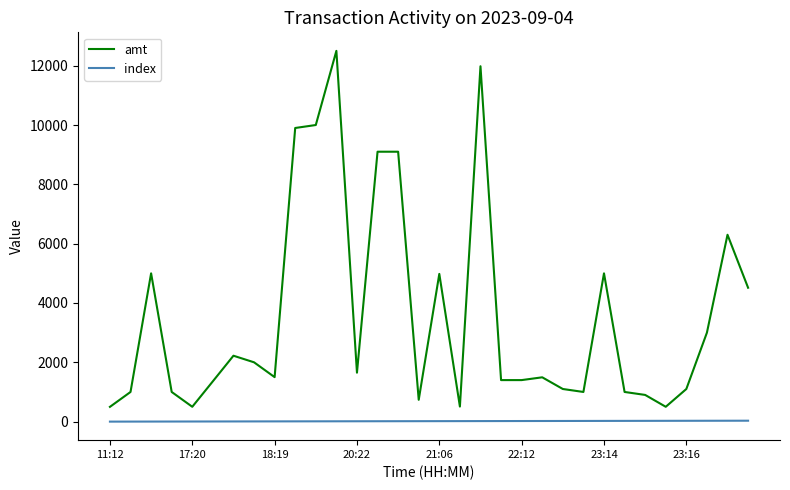

What is the maximum value for amt?

12500.0